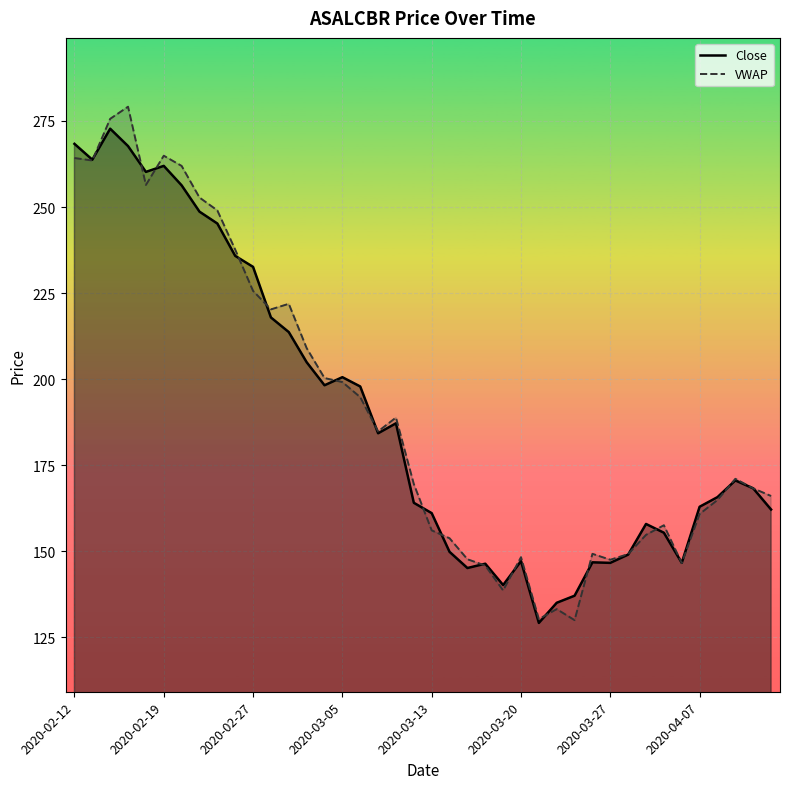

What is the minimum value for VWAP?

129.9